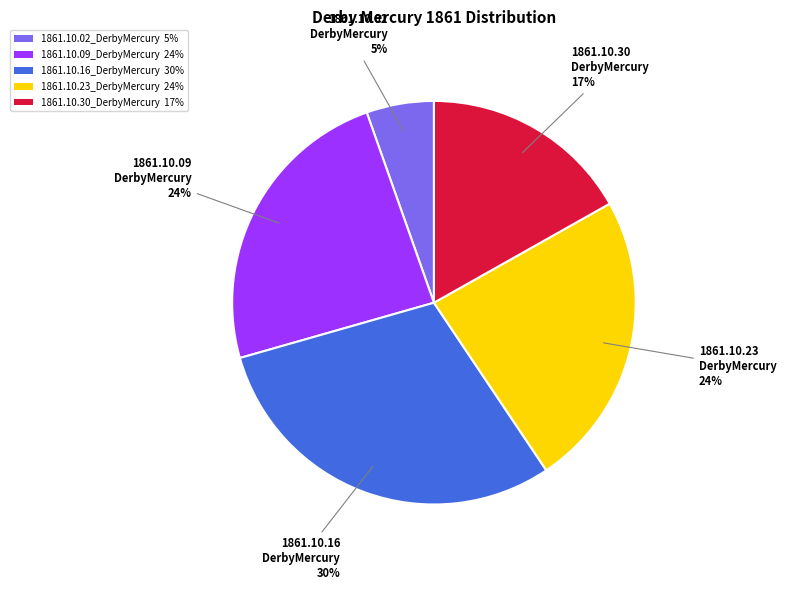

Between 1861.10.30_DerbyMercury and 1861.10.02_DerbyMercury, which is larger?

1861.10.30_DerbyMercury